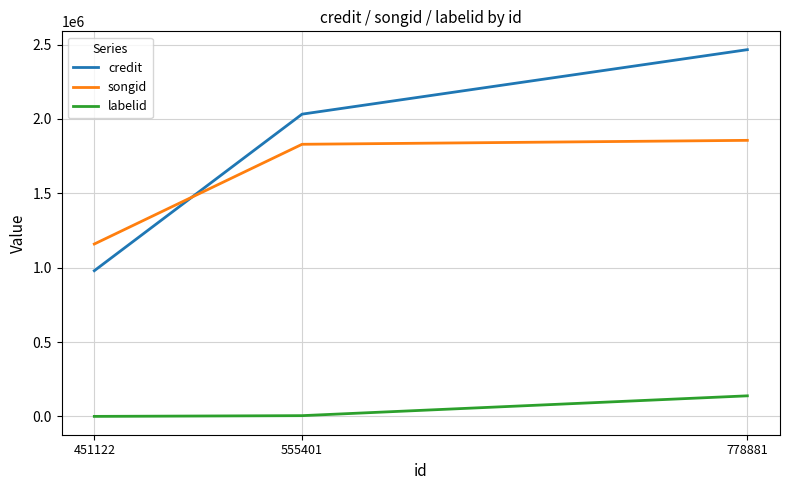

How many credit values are between 979570 and 2466059?

3